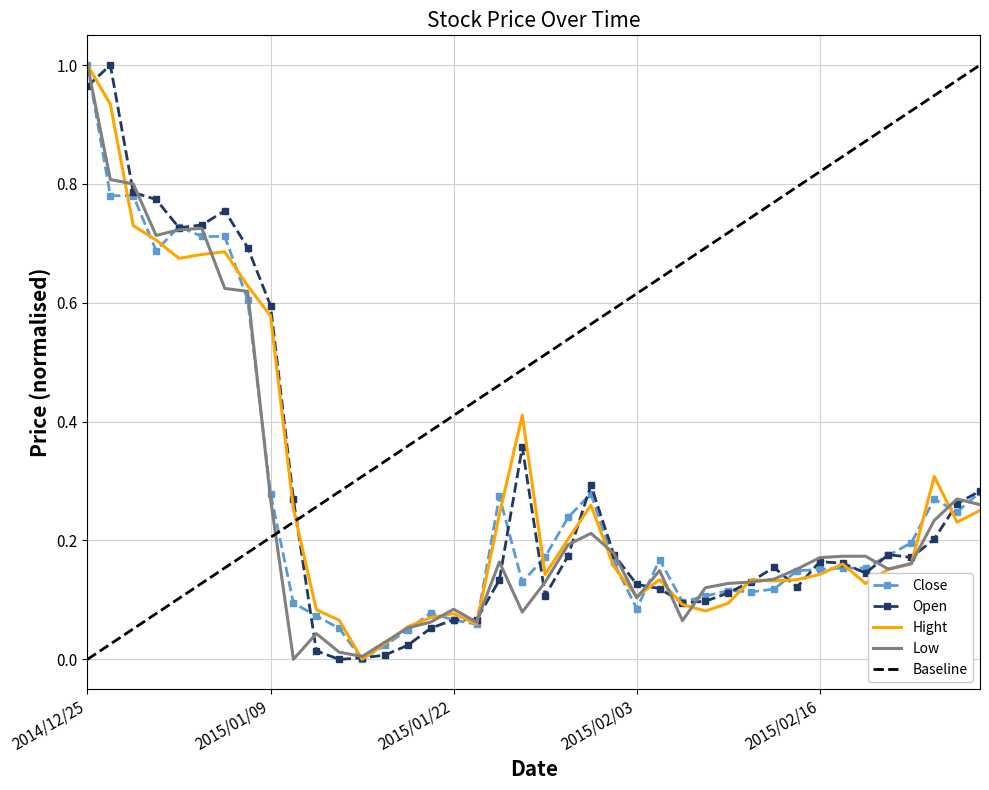

Where is the first local minimum for Low?

2014/12/30